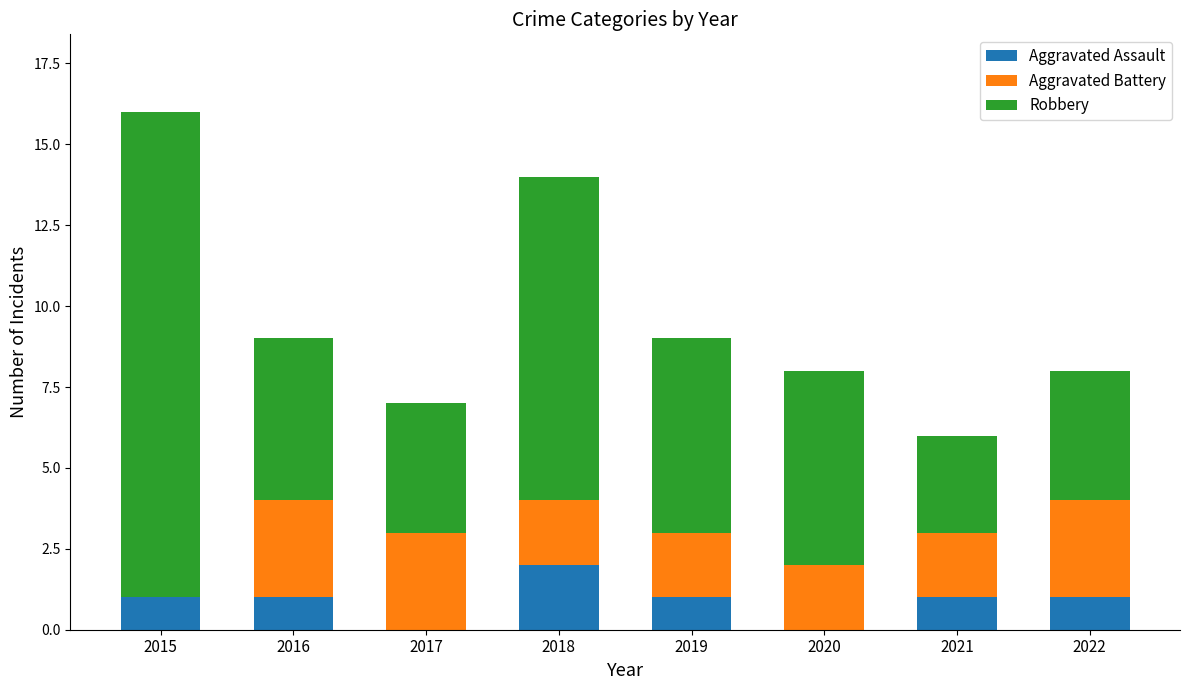

What is the total value across all series at 2017?

7